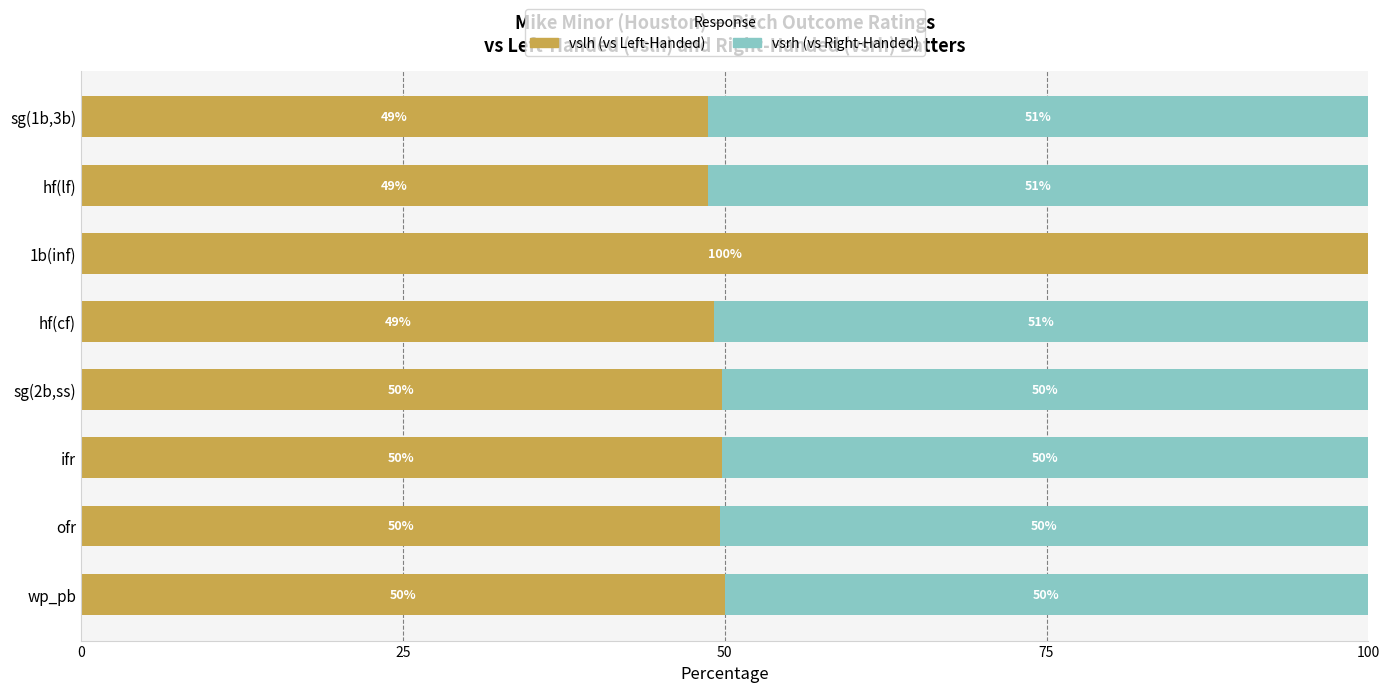

What is the total value across all series at ifr?

100.0